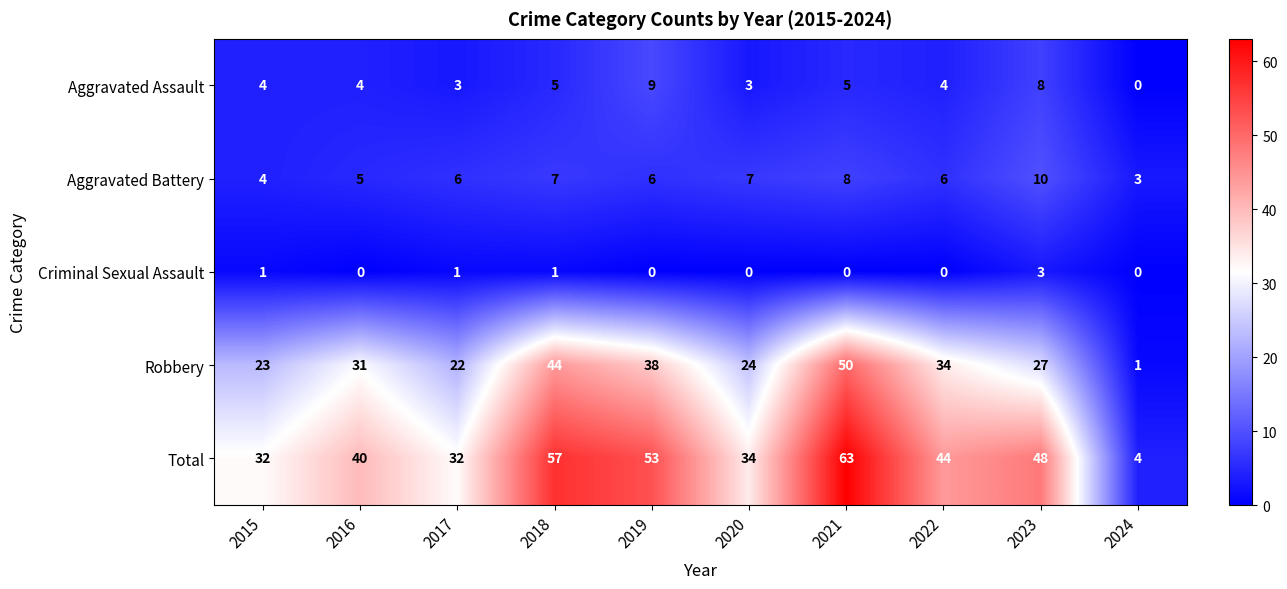

What value does the Aggravated Battery series have at 2017?

6